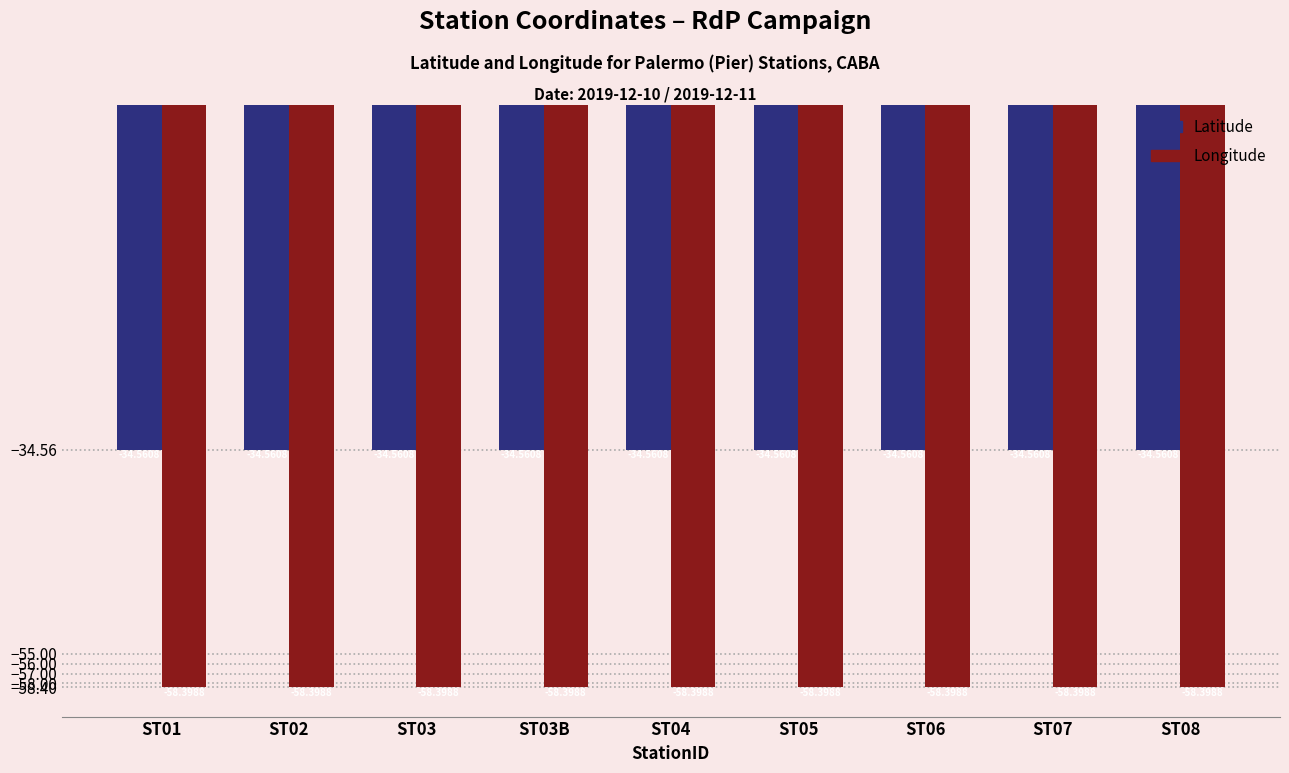

What is the sum of all Latitude values?

-311.0